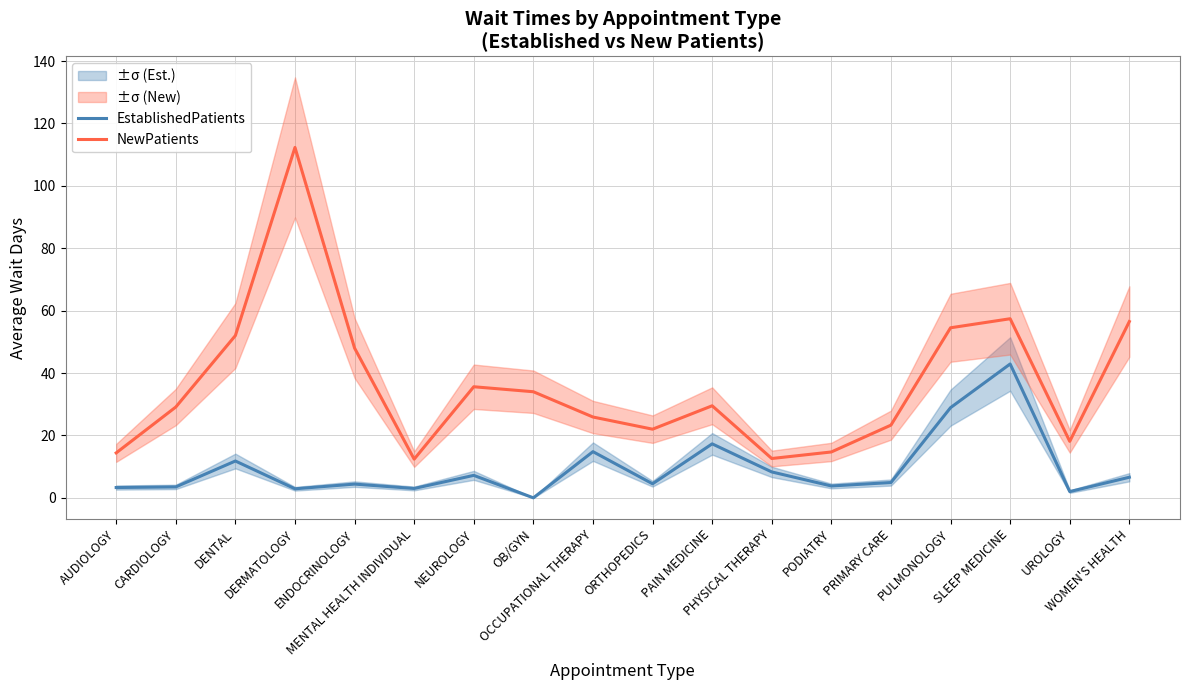

True or false: EstablishedPatients has a value of 2.7 at UROLOGY.

False